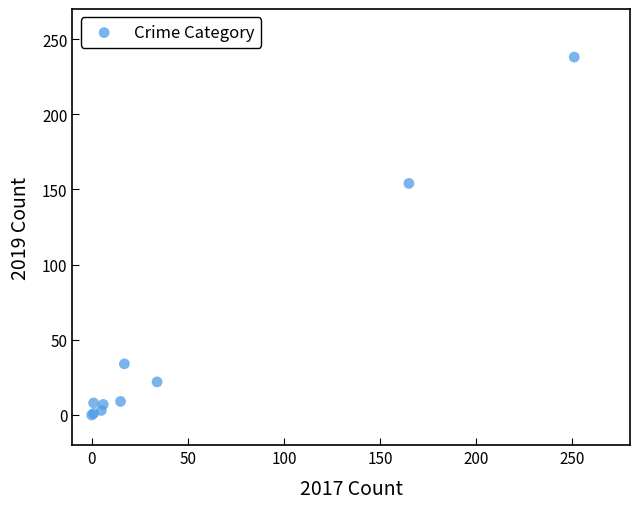

What Y value in the scatter plot is closest to 119?

154